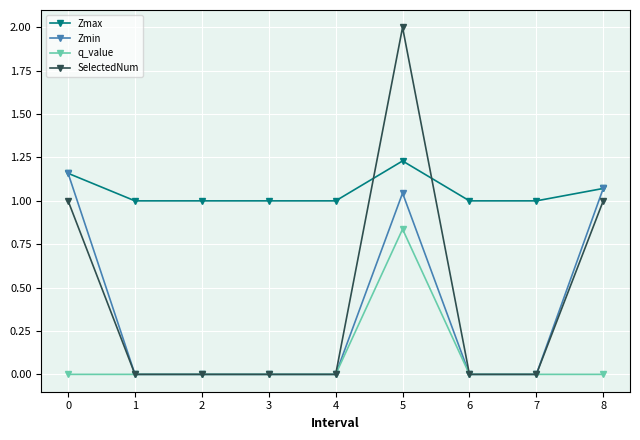

Between 0 and 3, which series saw the biggest shift?

Zmin